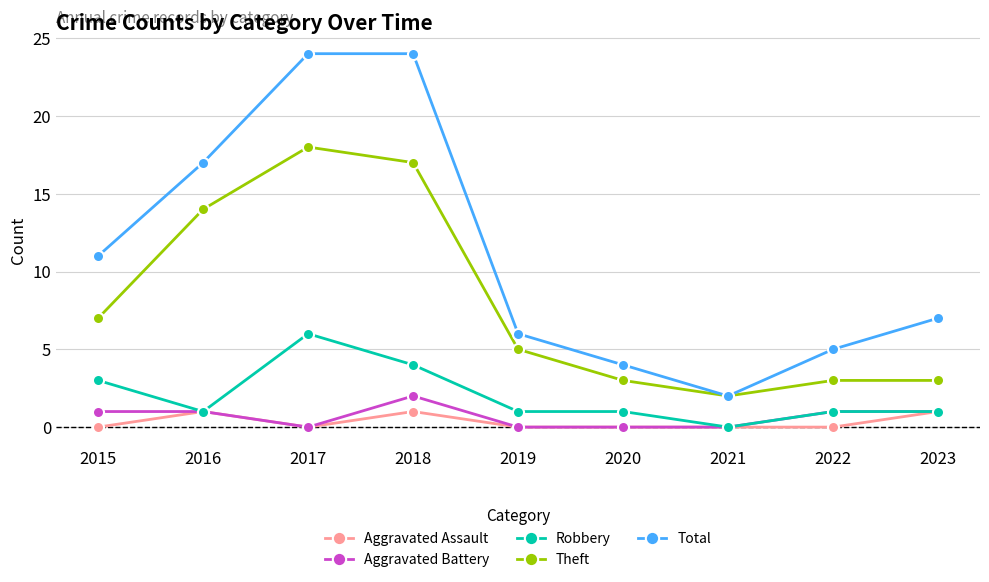

Which series changed the most between 2017 and 2022?

Total